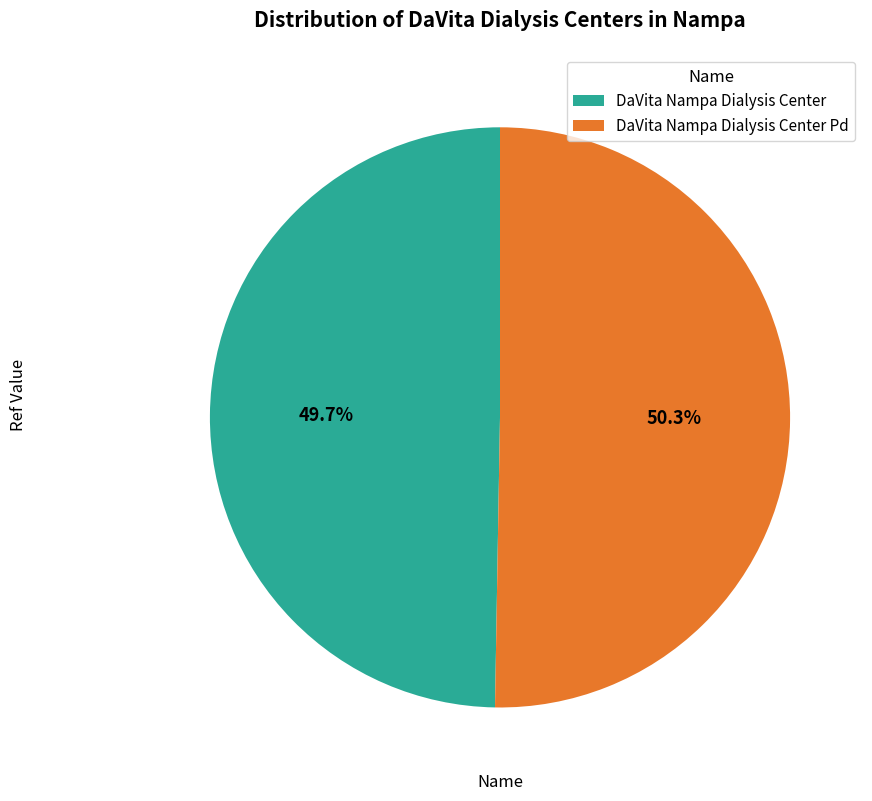

How many segments does this pie chart have?

2